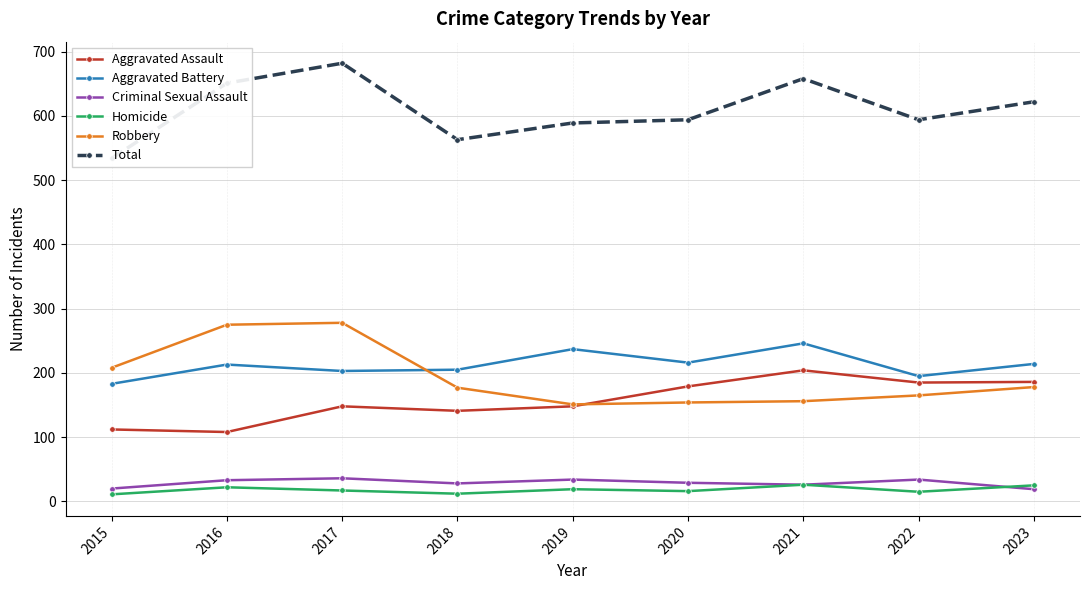

Does the chart have visible grid lines?

Yes